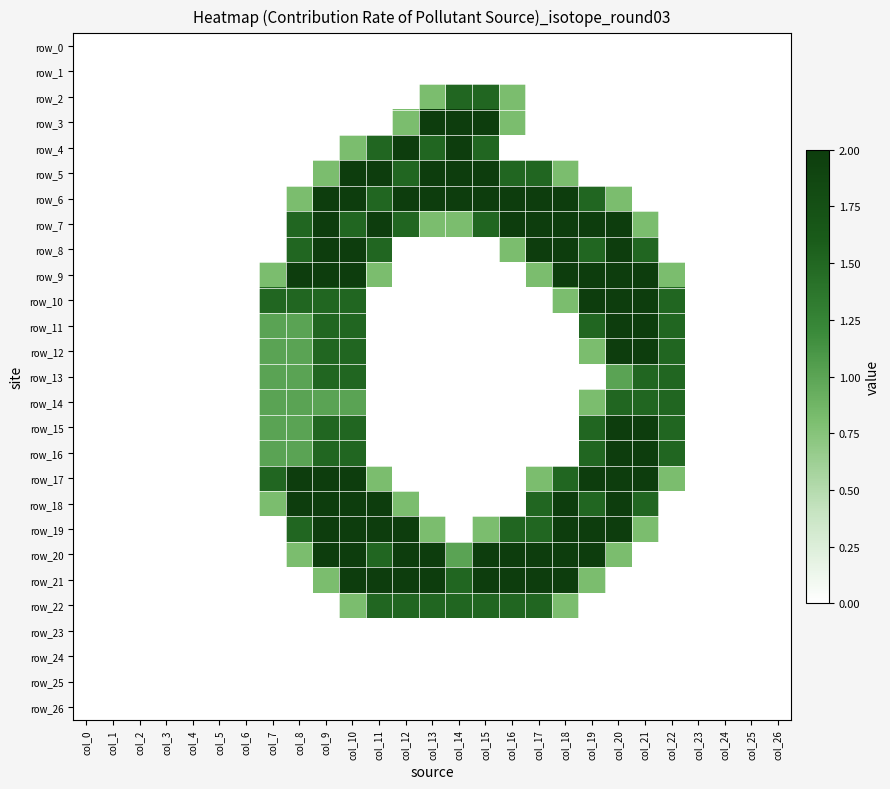

Reading left to right, extract all data points from this chart.

row_0: col_0=0.0	col_1=0.0	col_2=0.0	col_3=0.0	col_4=0.0	col_5=0.0	col_6=0.0	col_7=0.0	col_8=0.0	col_9=0.0	col_10=0.0	col_11=0.0	col_12=0.0	col_13=0.0	col_14=0.0	col_15=0.0	col_16=0.0	col_17=0.0	col_18=0.0	col_19=0.0	col_20=0.0	col_21=0.0	col_22=0.0	col_23=0.0	col_24=0.0	col_25=0.0	col_26=0.0
row_1: col_0=0.0	col_1=0.0	col_2=0.0	col_3=0.0	col_4=0.0	col_5=0.0	col_6=0.0	col_7=0.0	col_8=0.0	col_9=0.0	col_10=0.0	col_11=0.0	col_12=0.0	col_13=0.0	col_14=0.0	col_15=0.0	col_16=0.0	col_17=0.0	col_18=0.0	col_19=0.0	col_20=0.0	col_21=0.0	col_22=0.0	col_23=0.0	col_24=0.0	col_25=0.0	col_26=0.0
row_2: col_0=0.0	col_1=0.0	col_2=0.0	col_3=0.0	col_4=0.0	col_5=0.0	col_6=0.0	col_7=0.0	col_8=0.0	col_9=0.0	col_10=0.0	col_11=0.0	col_12=0.0	col_13=0.8	col_14=1.5	col_15=1.5	col_16=0.8	col_17=0.0	col_18=0.0	col_19=0.0	col_20=0.0	col_21=0.0	col_22=0.0	col_23=0.0	col_24=0.0	col_25=0.0	col_26=0.0
row_3: col_0=0.0	col_1=0.0	col_2=0.0	col_3=0.0	col_4=0.0	col_5=0.0	col_6=0.0	col_7=0.0	col_8=0.0	col_9=0.0	col_10=0.0	col_11=0.0	col_12=0.8	col_13=2.0	col_14=2.0	col_15=2.0	col_16=0.8	col_17=0.0	col_18=0.0	col_19=0.0	col_20=0.0	col_21=0.0	col_22=0.0	col_23=0.0	col_24=0.0	col_25=0.0	col_26=0.0
row_4: col_0=0.0	col_1=0.0	col_2=0.0	col_3=0.0	col_4=0.0	col_5=0.0	col_6=0.0	col_7=0.0	col_8=0.0	col_9=0.0	col_10=0.8	col_11=1.5	col_12=2.0	col_13=1.5	col_14=2.0	col_15=1.5	col_16=0.0	col_17=0.0	col_18=0.0	col_19=0.0	col_20=0.0	col_21=0.0	col_22=0.0	col_23=0.0	col_24=0.0	col_25=0.0	col_26=0.0
row_5: col_0=0.0	col_1=0.0	col_2=0.0	col_3=0.0	col_4=0.0	col_5=0.0	col_6=0.0	col_7=0.0	col_8=0.0	col_9=0.8	col_10=2.0	col_11=2.0	col_12=1.5	col_13=2.0	col_14=2.0	col_15=2.0	col_16=1.5	col_17=1.5	col_18=0.8	col_19=0.0	col_20=0.0	col_21=0.0	col_22=0.0	col_23=0.0	col_24=0.0	col_25=0.0	col_26=0.0
row_6: col_0=0.0	col_1=0.0	col_2=0.0	col_3=0.0	col_4=0.0	col_5=0.0	col_6=0.0	col_7=0.0	col_8=0.8	col_9=2.0	col_10=2.0	col_11=1.5	col_12=2.0	col_13=2.0	col_14=2.0	col_15=2.0	col_16=2.0	col_17=2.0	col_18=2.0	col_19=1.5	col_20=0.8	col_21=0.0	col_22=0.0	col_23=0.0	col_24=0.0	col_25=0.0	col_26=0.0
row_7: col_0=0.0	col_1=0.0	col_2=0.0	col_3=0.0	col_4=0.0	col_5=0.0	col_6=0.0	col_7=0.0	col_8=1.5	col_9=2.0	col_10=1.5	col_11=2.0	col_12=1.5	col_13=0.8	col_14=0.8	col_15=1.5	col_16=2.0	col_17=2.0	col_18=2.0	col_19=2.0	col_20=2.0	col_21=0.8	col_22=0.0	col_23=0.0	col_24=0.0	col_25=0.0	col_26=0.0
row_8: col_0=0.0	col_1=0.0	col_2=0.0	col_3=0.0	col_4=0.0	col_5=0.0	col_6=0.0	col_7=0.0	col_8=1.5	col_9=2.0	col_10=2.0	col_11=1.5	col_12=0.0	col_13=0.0	col_14=0.0	col_15=0.0	col_16=0.8	col_17=2.0	col_18=2.0	col_19=1.5	col_20=2.0	col_21=1.5	col_22=0.0	col_23=0.0	col_24=0.0	col_25=0.0	col_26=0.0
row_9: col_0=0.0	col_1=0.0	col_2=0.0	col_3=0.0	col_4=0.0	col_5=0.0	col_6=0.0	col_7=0.8	col_8=2.0	col_9=2.0	col_10=2.0	col_11=0.8	col_12=0.0	col_13=0.0	col_14=0.0	col_15=0.0	col_16=0.0	col_17=0.8	col_18=2.0	col_19=2.0	col_20=2.0	col_21=2.0	col_22=0.8	col_23=0.0	col_24=0.0	col_25=0.0	col_26=0.0
row_10: col_0=0.0	col_1=0.0	col_2=0.0	col_3=0.0	col_4=0.0	col_5=0.0	col_6=0.0	col_7=1.5	col_8=1.5	col_9=1.5	col_10=1.5	col_11=0.0	col_12=0.0	col_13=0.0	col_14=0.0	col_15=0.0	col_16=0.0	col_17=0.0	col_18=0.8	col_19=2.0	col_20=2.0	col_21=2.0	col_22=1.5	col_23=0.0	col_24=0.0	col_25=0.0	col_26=0.0
row_11: col_0=0.0	col_1=0.0	col_2=0.0	col_3=0.0	col_4=0.0	col_5=0.0	col_6=0.0	col_7=1.0	col_8=1.0	col_9=1.5	col_10=1.5	col_11=0.0	col_12=0.0	col_13=0.0	col_14=0.0	col_15=0.0	col_16=0.0	col_17=0.0	col_18=0.0	col_19=1.5	col_20=2.0	col_21=2.0	col_22=1.5	col_23=0.0	col_24=0.0	col_25=0.0	col_26=0.0
row_12: col_0=0.0	col_1=0.0	col_2=0.0	col_3=0.0	col_4=0.0	col_5=0.0	col_6=0.0	col_7=1.0	col_8=1.0	col_9=1.5	col_10=1.5	col_11=0.0	col_12=0.0	col_13=0.0	col_14=0.0	col_15=0.0	col_16=0.0	col_17=0.0	col_18=0.0	col_19=0.8	col_20=2.0	col_21=2.0	col_22=1.5	col_23=0.0	col_24=0.0	col_25=0.0	col_26=0.0
row_13: col_0=0.0	col_1=0.0	col_2=0.0	col_3=0.0	col_4=0.0	col_5=0.0	col_6=0.0	col_7=1.0	col_8=1.0	col_9=1.5	col_10=1.5	col_11=0.0	col_12=0.0	col_13=0.0	col_14=0.0	col_15=0.0	col_16=0.0	col_17=0.0	col_18=0.0	col_19=0.0	col_20=1.0	col_21=1.5	col_22=1.5	col_23=0.0	col_24=0.0	col_25=0.0	col_26=0.0
row_14: col_0=0.0	col_1=0.0	col_2=0.0	col_3=0.0	col_4=0.0	col_5=0.0	col_6=0.0	col_7=1.0	col_8=1.0	col_9=1.0	col_10=1.0	col_11=0.0	col_12=0.0	col_13=0.0	col_14=0.0	col_15=0.0	col_16=0.0	col_17=0.0	col_18=0.0	col_19=0.8	col_20=1.5	col_21=1.5	col_22=1.5	col_23=0.0	col_24=0.0	col_25=0.0	col_26=0.0
row_15: col_0=0.0	col_1=0.0	col_2=0.0	col_3=0.0	col_4=0.0	col_5=0.0	col_6=0.0	col_7=1.0	col_8=1.0	col_9=1.5	col_10=1.5	col_11=0.0	col_12=0.0	col_13=0.0	col_14=0.0	col_15=0.0	col_16=0.0	col_17=0.0	col_18=0.0	col_19=1.5	col_20=2.0	col_21=2.0	col_22=1.5	col_23=0.0	col_24=0.0	col_25=0.0	col_26=0.0
row_16: col_0=0.0	col_1=0.0	col_2=0.0	col_3=0.0	col_4=0.0	col_5=0.0	col_6=0.0	col_7=1.0	col_8=1.0	col_9=1.5	col_10=1.5	col_11=0.0	col_12=0.0	col_13=0.0	col_14=0.0	col_15=0.0	col_16=0.0	col_17=0.0	col_18=0.0	col_19=1.5	col_20=2.0	col_21=2.0	col_22=1.5	col_23=0.0	col_24=0.0	col_25=0.0	col_26=0.0
row_17: col_0=0.0	col_1=0.0	col_2=0.0	col_3=0.0	col_4=0.0	col_5=0.0	col_6=0.0	col_7=1.5	col_8=2.0	col_9=2.0	col_10=2.0	col_11=0.8	col_12=0.0	col_13=0.0	col_14=0.0	col_15=0.0	col_16=0.0	col_17=0.8	col_18=1.5	col_19=2.0	col_20=2.0	col_21=2.0	col_22=0.8	col_23=0.0	col_24=0.0	col_25=0.0	col_26=0.0
row_18: col_0=0.0	col_1=0.0	col_2=0.0	col_3=0.0	col_4=0.0	col_5=0.0	col_6=0.0	col_7=0.8	col_8=2.0	col_9=2.0	col_10=2.0	col_11=2.0	col_12=0.8	col_13=0.0	col_14=0.0	col_15=0.0	col_16=0.0	col_17=1.5	col_18=2.0	col_19=1.5	col_20=2.0	col_21=1.5	col_22=0.0	col_23=0.0	col_24=0.0	col_25=0.0	col_26=0.0
row_19: col_0=0.0	col_1=0.0	col_2=0.0	col_3=0.0	col_4=0.0	col_5=0.0	col_6=0.0	col_7=0.0	col_8=1.5	col_9=2.0	col_10=2.0	col_11=2.0	col_12=2.0	col_13=0.8	col_14=0.0	col_15=0.8	col_16=1.5	col_17=1.5	col_18=2.0	col_19=2.0	col_20=2.0	col_21=0.8	col_22=0.0	col_23=0.0	col_24=0.0	col_25=0.0	col_26=0.0
row_20: col_0=0.0	col_1=0.0	col_2=0.0	col_3=0.0	col_4=0.0	col_5=0.0	col_6=0.0	col_7=0.0	col_8=0.8	col_9=2.0	col_10=2.0	col_11=1.5	col_12=2.0	col_13=2.0	col_14=1.0	col_15=2.0	col_16=2.0	col_17=2.0	col_18=2.0	col_19=2.0	col_20=0.8	col_21=0.0	col_22=0.0	col_23=0.0	col_24=0.0	col_25=0.0	col_26=0.0
row_21: col_0=0.0	col_1=0.0	col_2=0.0	col_3=0.0	col_4=0.0	col_5=0.0	col_6=0.0	col_7=0.0	col_8=0.0	col_9=0.8	col_10=2.0	col_11=2.0	col_12=2.0	col_13=2.0	col_14=1.5	col_15=2.0	col_16=2.0	col_17=2.0	col_18=2.0	col_19=0.8	col_20=0.0	col_21=0.0	col_22=0.0	col_23=0.0	col_24=0.0	col_25=0.0	col_26=0.0
row_22: col_0=0.0	col_1=0.0	col_2=0.0	col_3=0.0	col_4=0.0	col_5=0.0	col_6=0.0	col_7=0.0	col_8=0.0	col_9=0.0	col_10=0.8	col_11=1.5	col_12=1.5	col_13=1.5	col_14=1.5	col_15=1.5	col_16=1.5	col_17=1.5	col_18=0.8	col_19=0.0	col_20=0.0	col_21=0.0	col_22=0.0	col_23=0.0	col_24=0.0	col_25=0.0	col_26=0.0
row_23: col_0=0.0	col_1=0.0	col_2=0.0	col_3=0.0	col_4=0.0	col_5=0.0	col_6=0.0	col_7=0.0	col_8=0.0	col_9=0.0	col_10=0.0	col_11=0.0	col_12=0.0	col_13=0.0	col_14=0.0	col_15=0.0	col_16=0.0	col_17=0.0	col_18=0.0	col_19=0.0	col_20=0.0	col_21=0.0	col_22=0.0	col_23=0.0	col_24=0.0	col_25=0.0	col_26=0.0
row_24: col_0=0.0	col_1=0.0	col_2=0.0	col_3=0.0	col_4=0.0	col_5=0.0	col_6=0.0	col_7=0.0	col_8=0.0	col_9=0.0	col_10=0.0	col_11=0.0	col_12=0.0	col_13=0.0	col_14=0.0	col_15=0.0	col_16=0.0	col_17=0.0	col_18=0.0	col_19=0.0	col_20=0.0	col_21=0.0	col_22=0.0	col_23=0.0	col_24=0.0	col_25=0.0	col_26=0.0
row_25: col_0=0.0	col_1=0.0	col_2=0.0	col_3=0.0	col_4=0.0	col_5=0.0	col_6=0.0	col_7=0.0	col_8=0.0	col_9=0.0	col_10=0.0	col_11=0.0	col_12=0.0	col_13=0.0	col_14=0.0	col_15=0.0	col_16=0.0	col_17=0.0	col_18=0.0	col_19=0.0	col_20=0.0	col_21=0.0	col_22=0.0	col_23=0.0	col_24=0.0	col_25=0.0	col_26=0.0
row_26: col_0=0.0	col_1=0.0	col_2=0.0	col_3=0.0	col_4=0.0	col_5=0.0	col_6=0.0	col_7=0.0	col_8=0.0	col_9=0.0	col_10=0.0	col_11=0.0	col_12=0.0	col_13=0.0	col_14=0.0	col_15=0.0	col_16=0.0	col_17=0.0	col_18=0.0	col_19=0.0	col_20=0.0	col_21=0.0	col_22=0.0	col_23=0.0	col_24=0.0	col_25=0.0	col_26=0.0